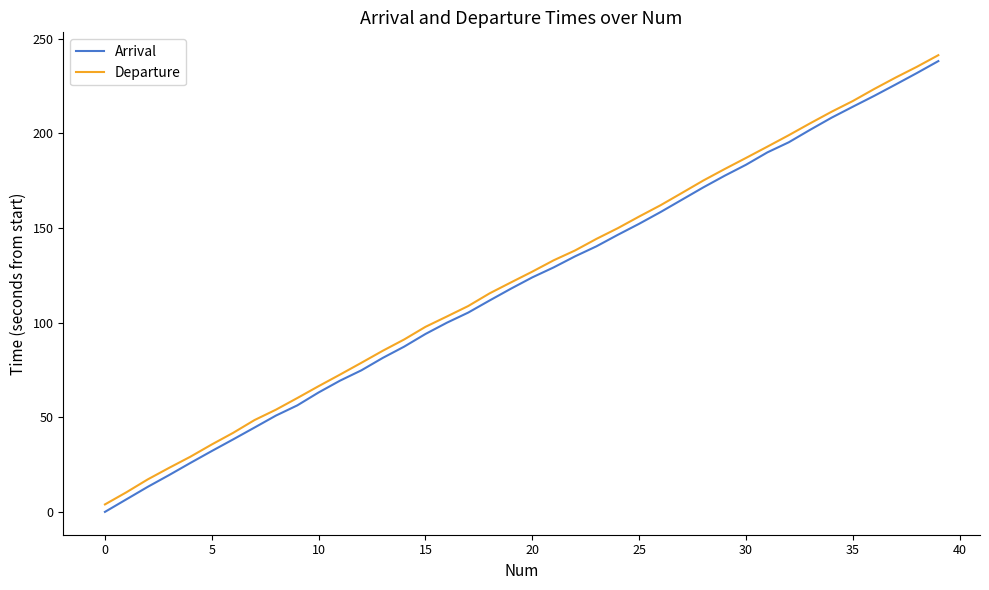

What are all the series names shown in the legend?

Arrival, Departure